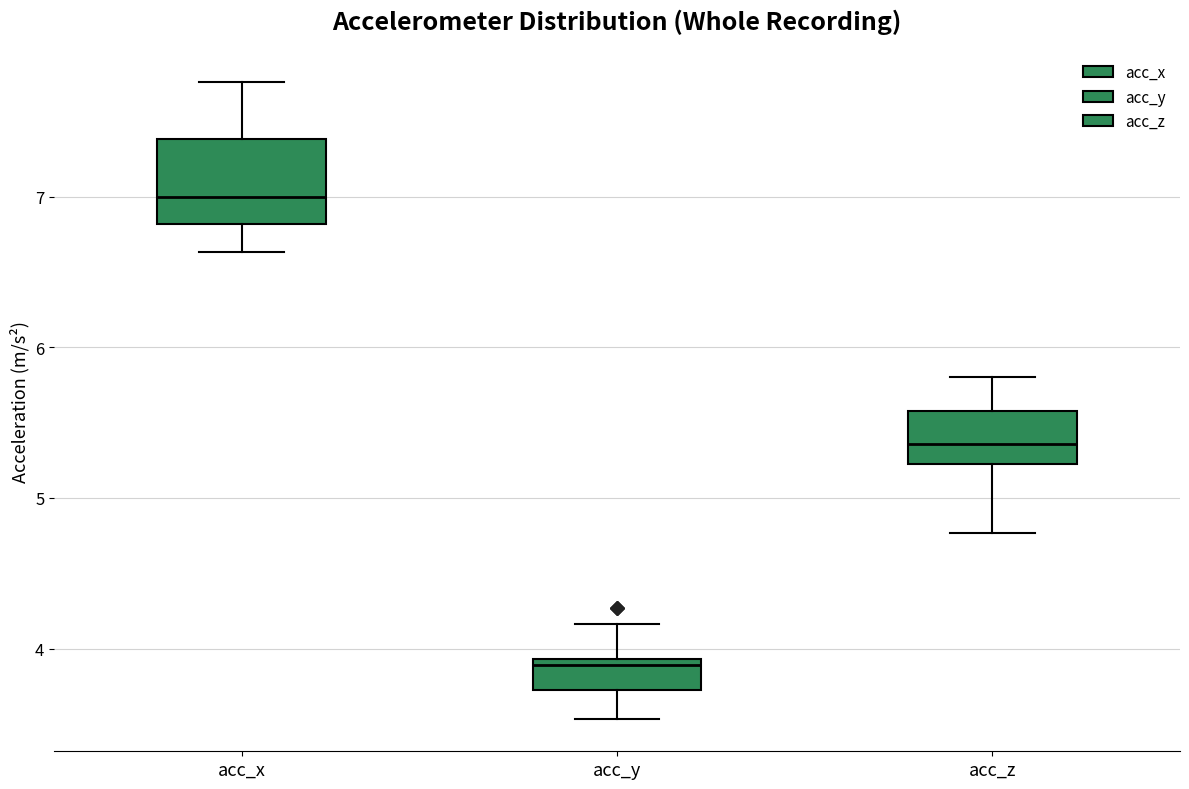

Where does the lower whisker of the box for acc_z end on the y-axis? The values are not printed on the chart, so give them approximately, as read against the axis.

4.8